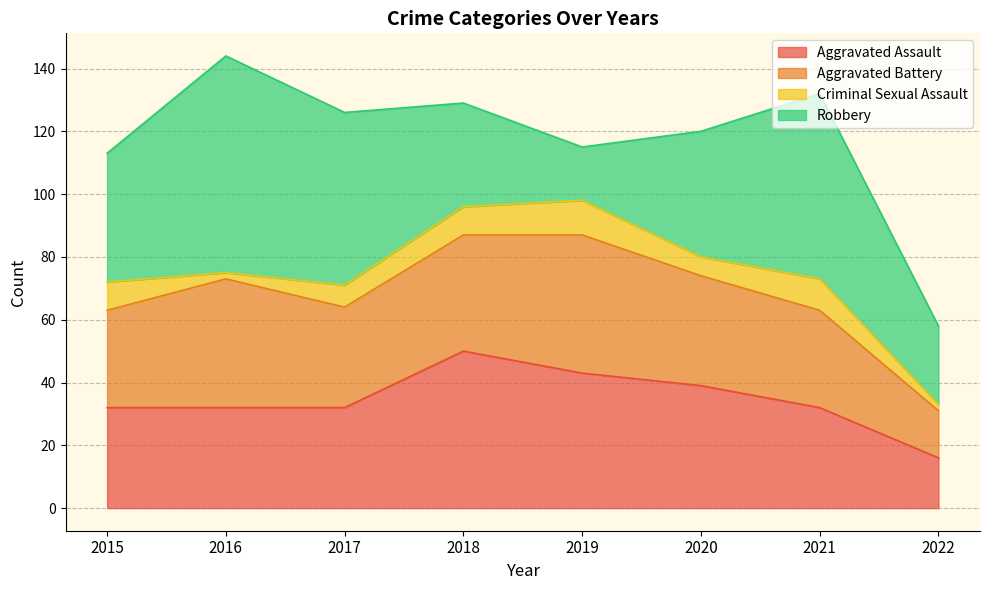

At which category does the chart reach its peak across all series?

2016